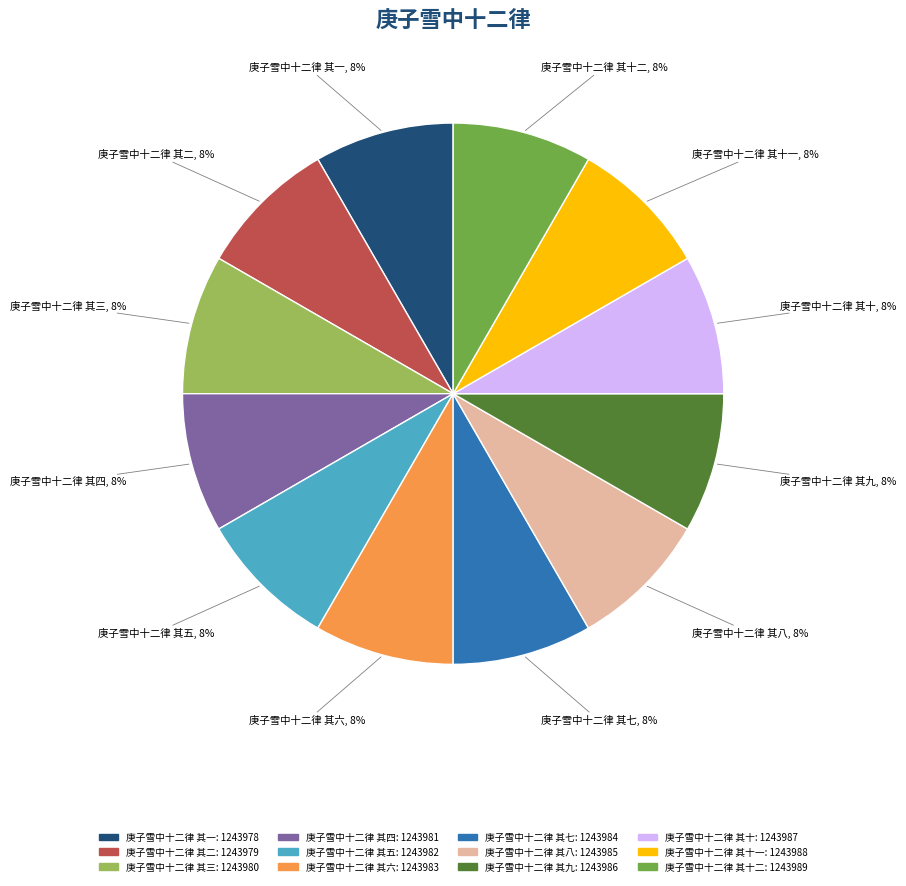

To the nearest percent, what is the average slice percentage?

8%